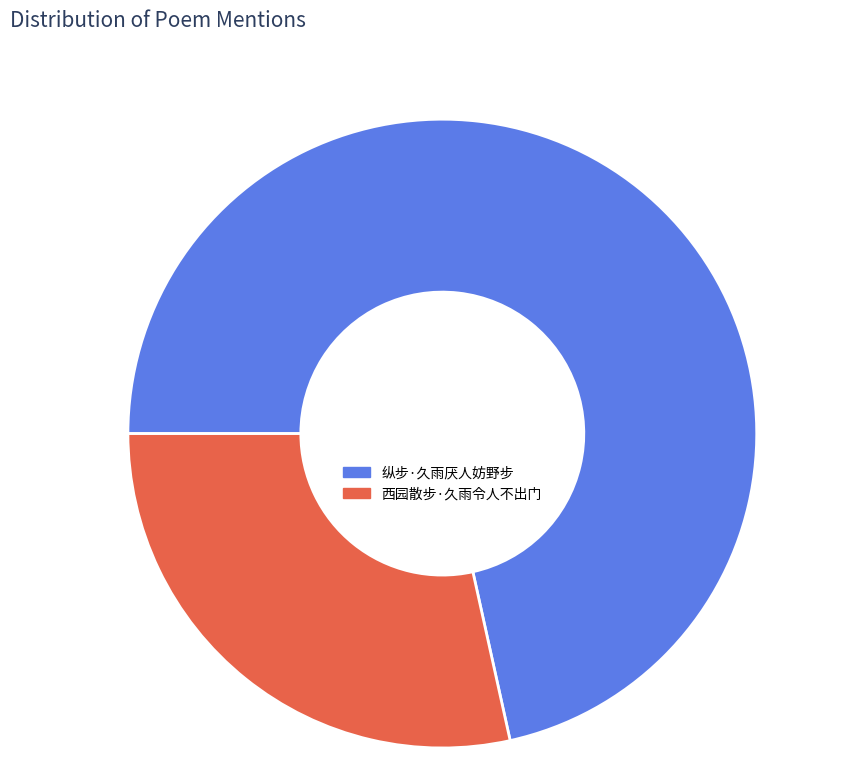

What percentage do 纵步·久雨厌人妨野步 and 西园散步·久雨令人不出门 together represent?

100.0%